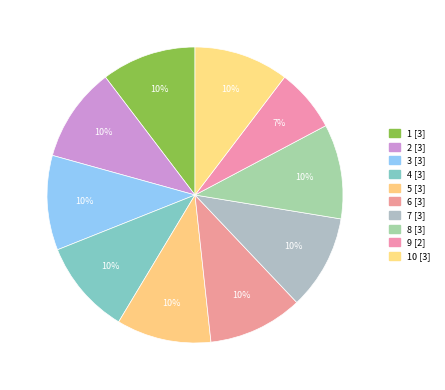

Rank the categories by value from lowest to highest.

9, 1, 2, 3, 4, 5, 6, 7, 8, 10